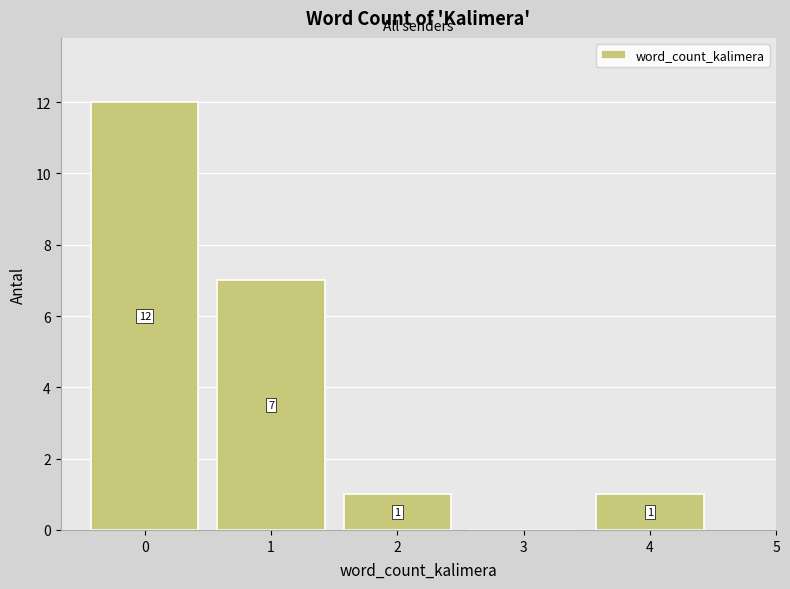

Which range on the x-axis has the tallest bar?

-0.5 to 0.5